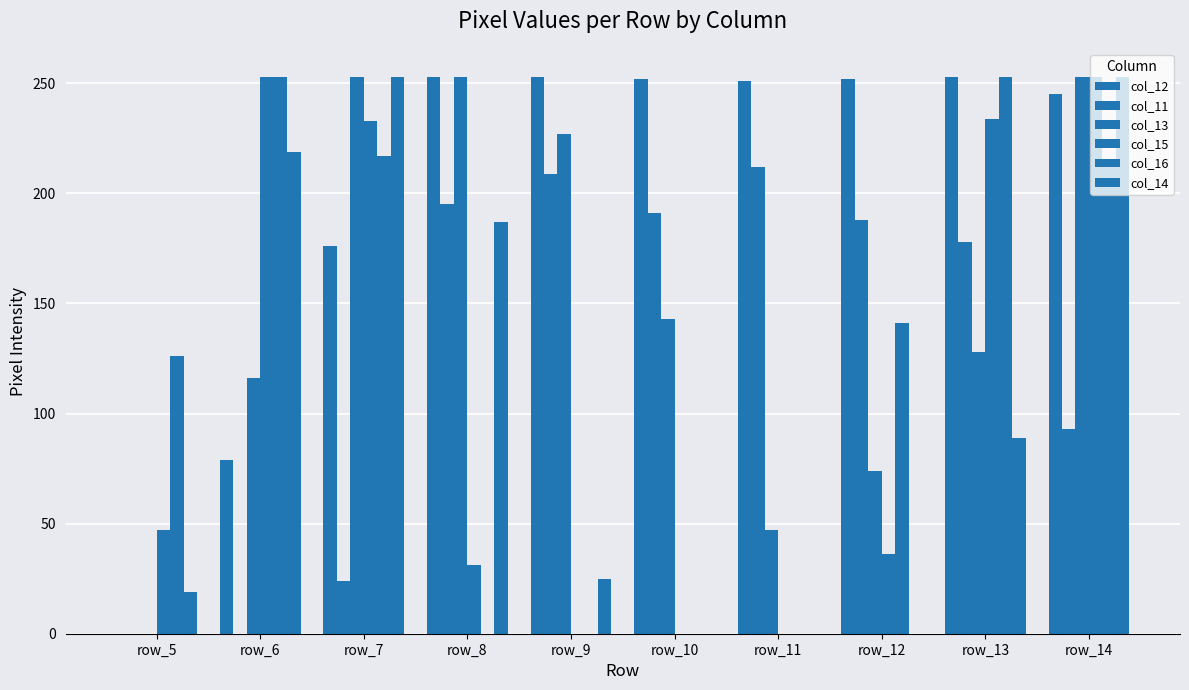

Is the value of col_14 at row_13 greater than the value of col_15 at row_12?

Yes